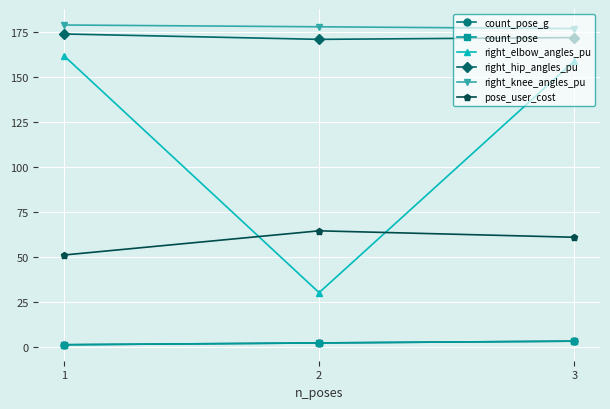

Does the chart have visible grid lines?

Yes